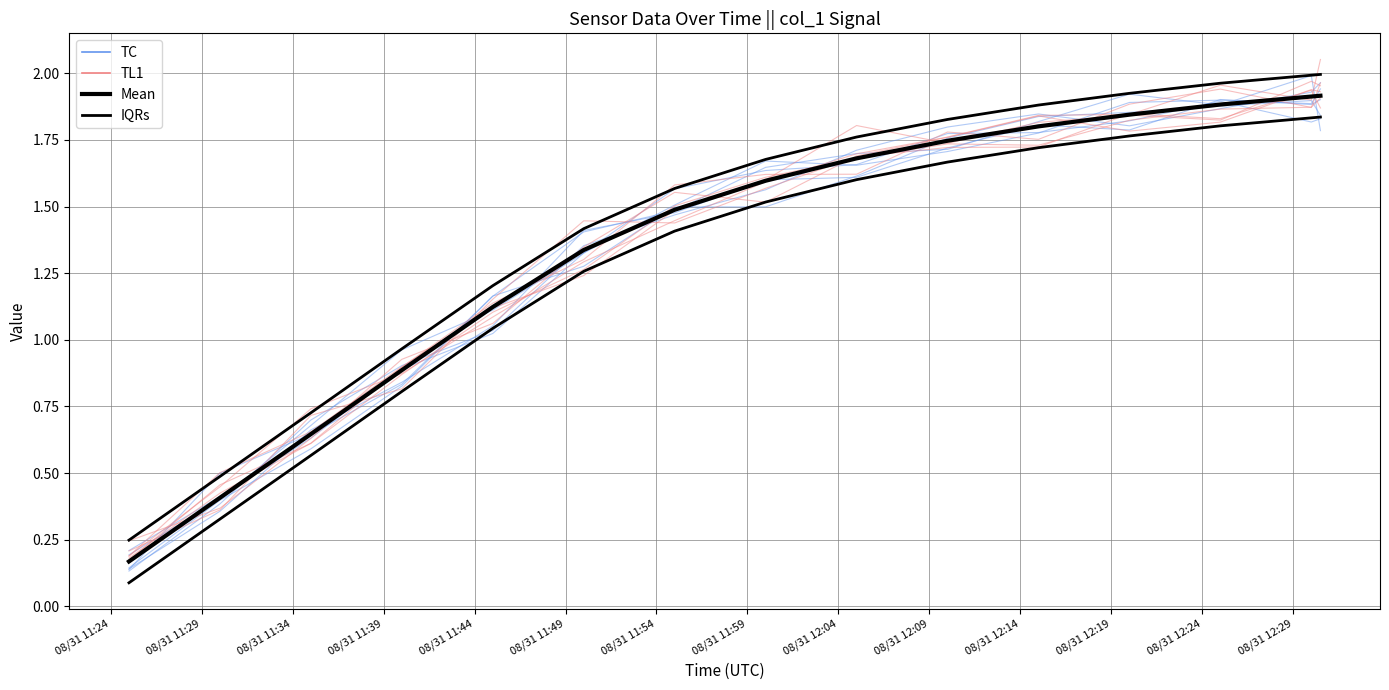

What is the difference between the highest and lowest values at 08/31 12:09?

0.1